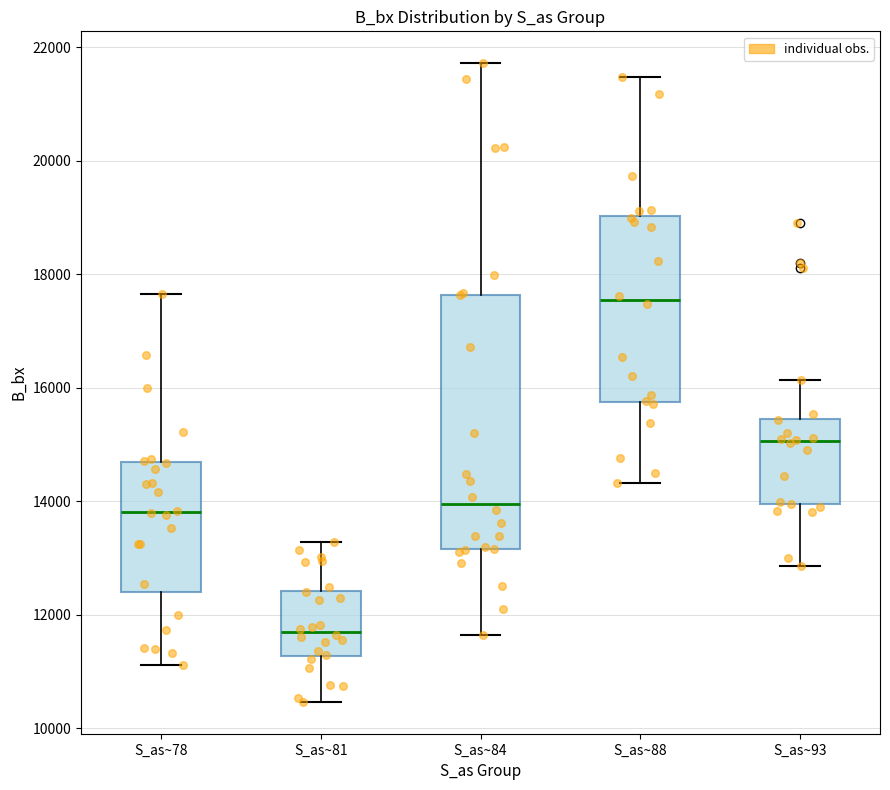

Which box's median line is the highest?

S_as~88